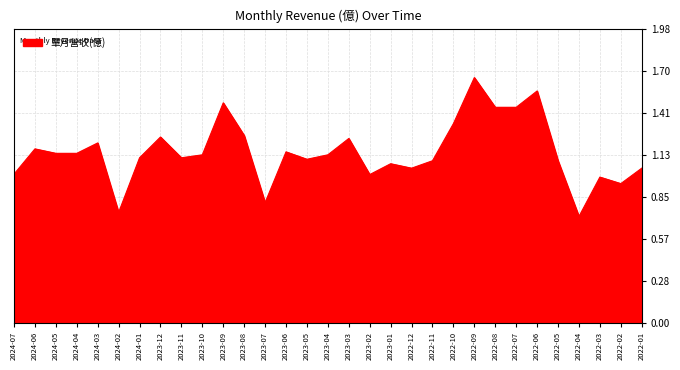

What position from the right is 2024-06?

30